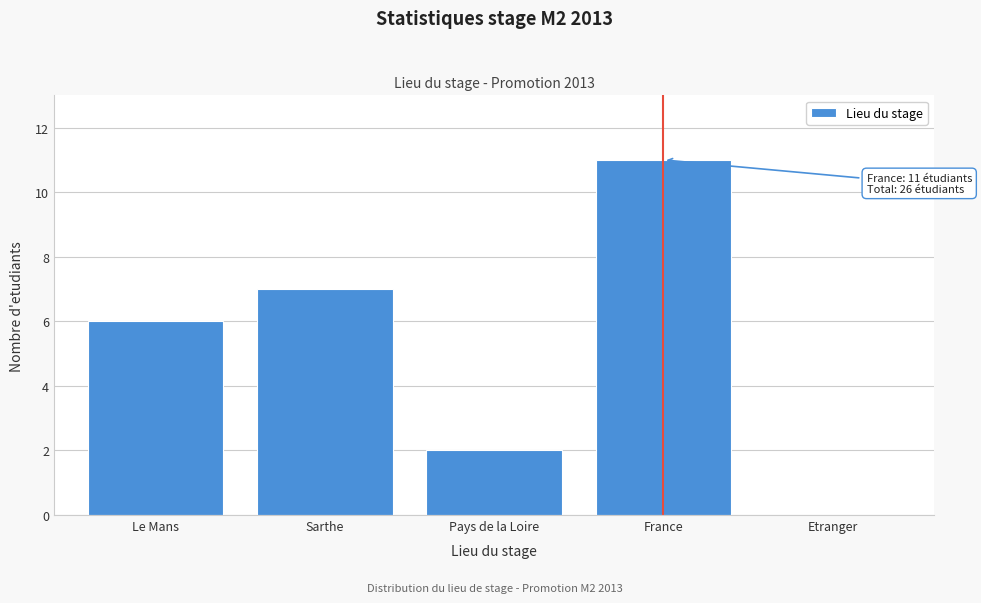

Reading left to right, extract all data points from this chart.

Le Mans=6	Sarthe=7	Pays de la Loire=2	France=11	Etranger=0